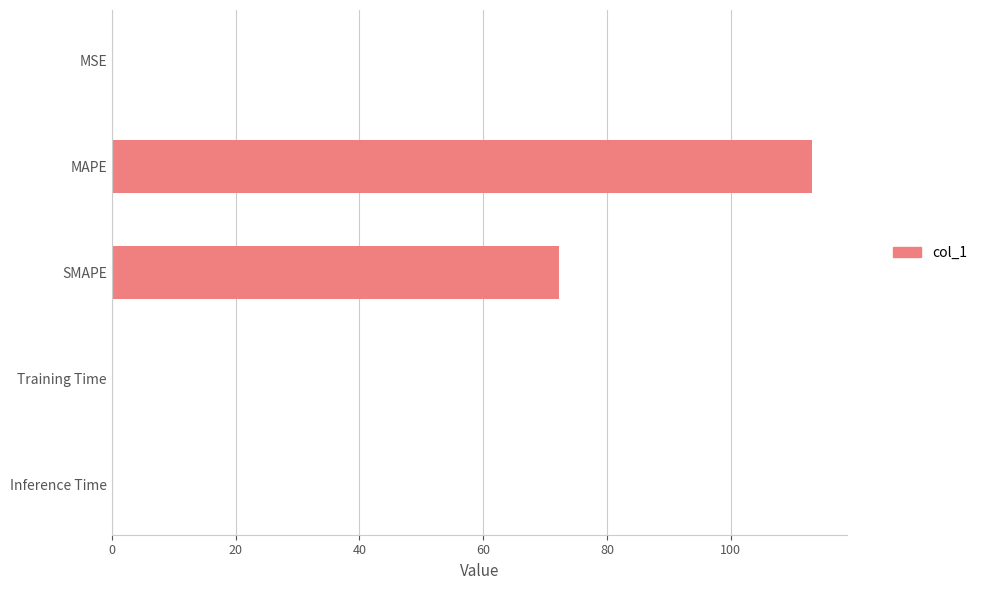

Which category has the highest value across all series?

MAPE